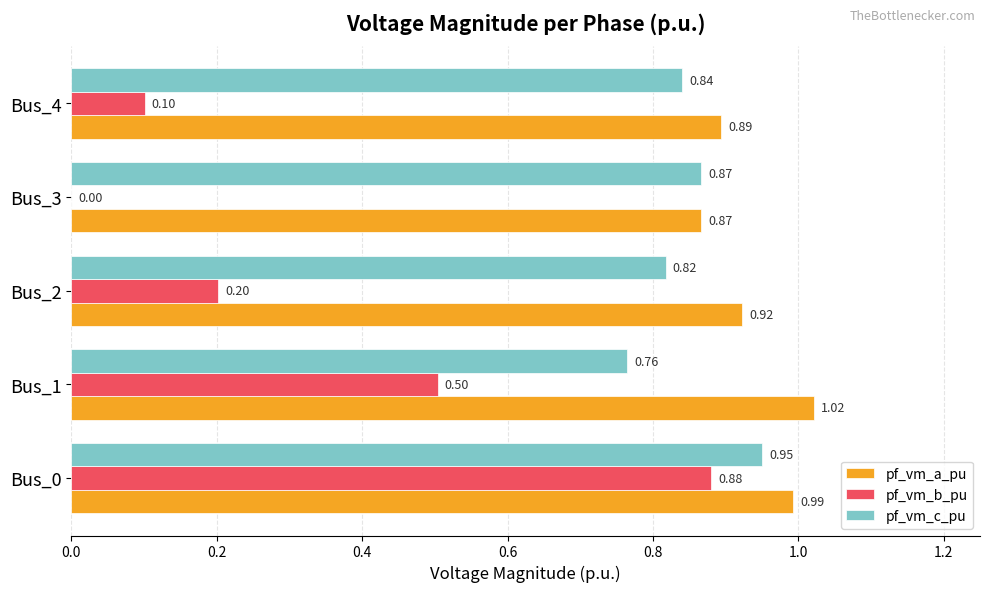

What is the sum of all pf_vm_a_pu values?

4.7